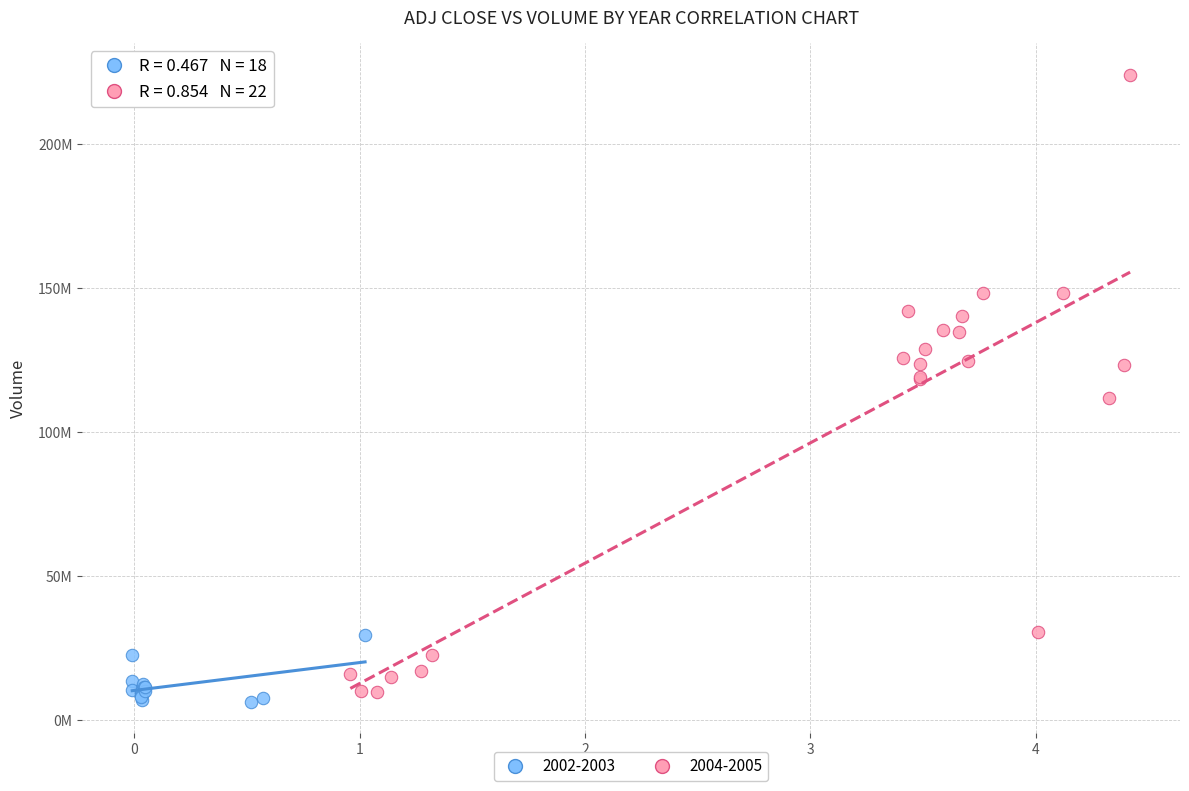

Which series has the largest Y range (max minus min)?

2004-2005